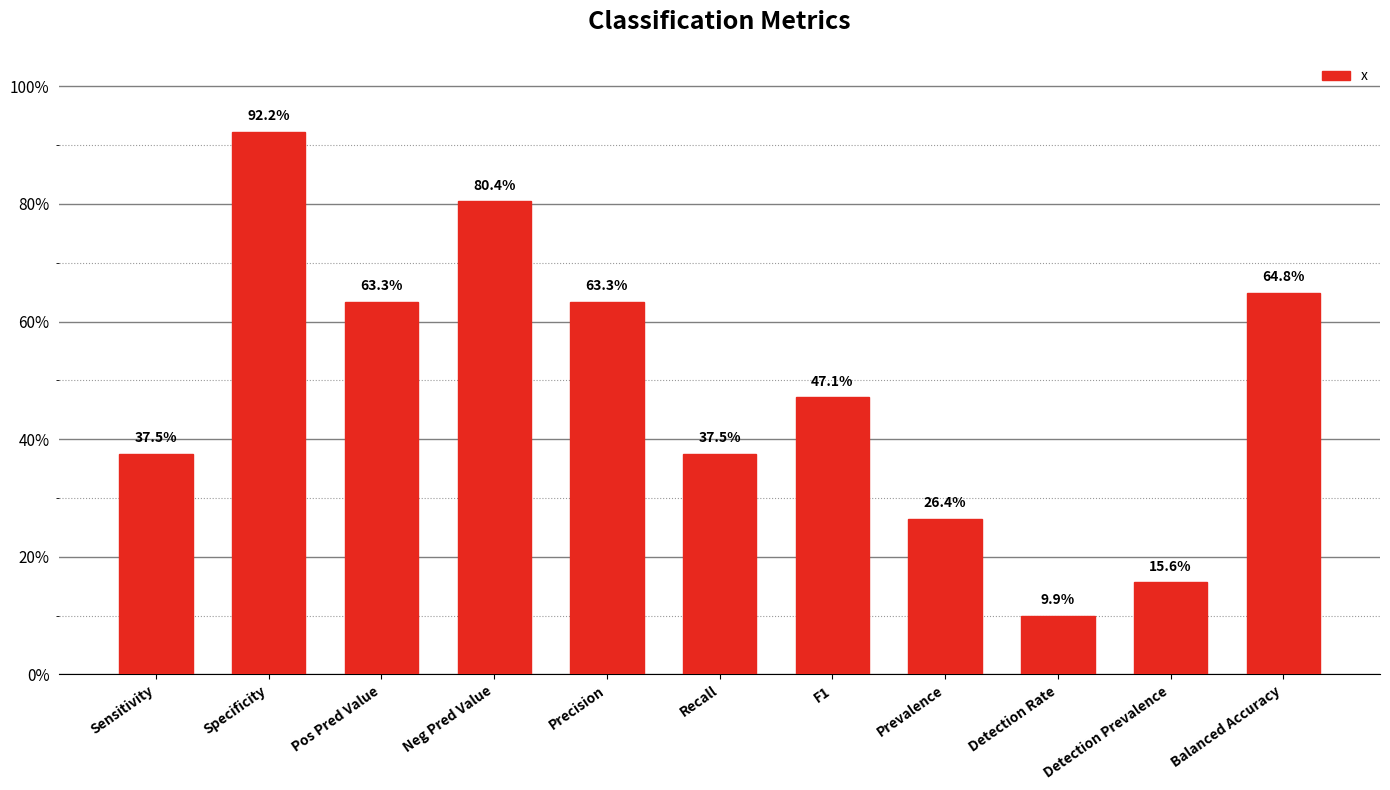

The value at Prevalence is 0.3. True or false?

True